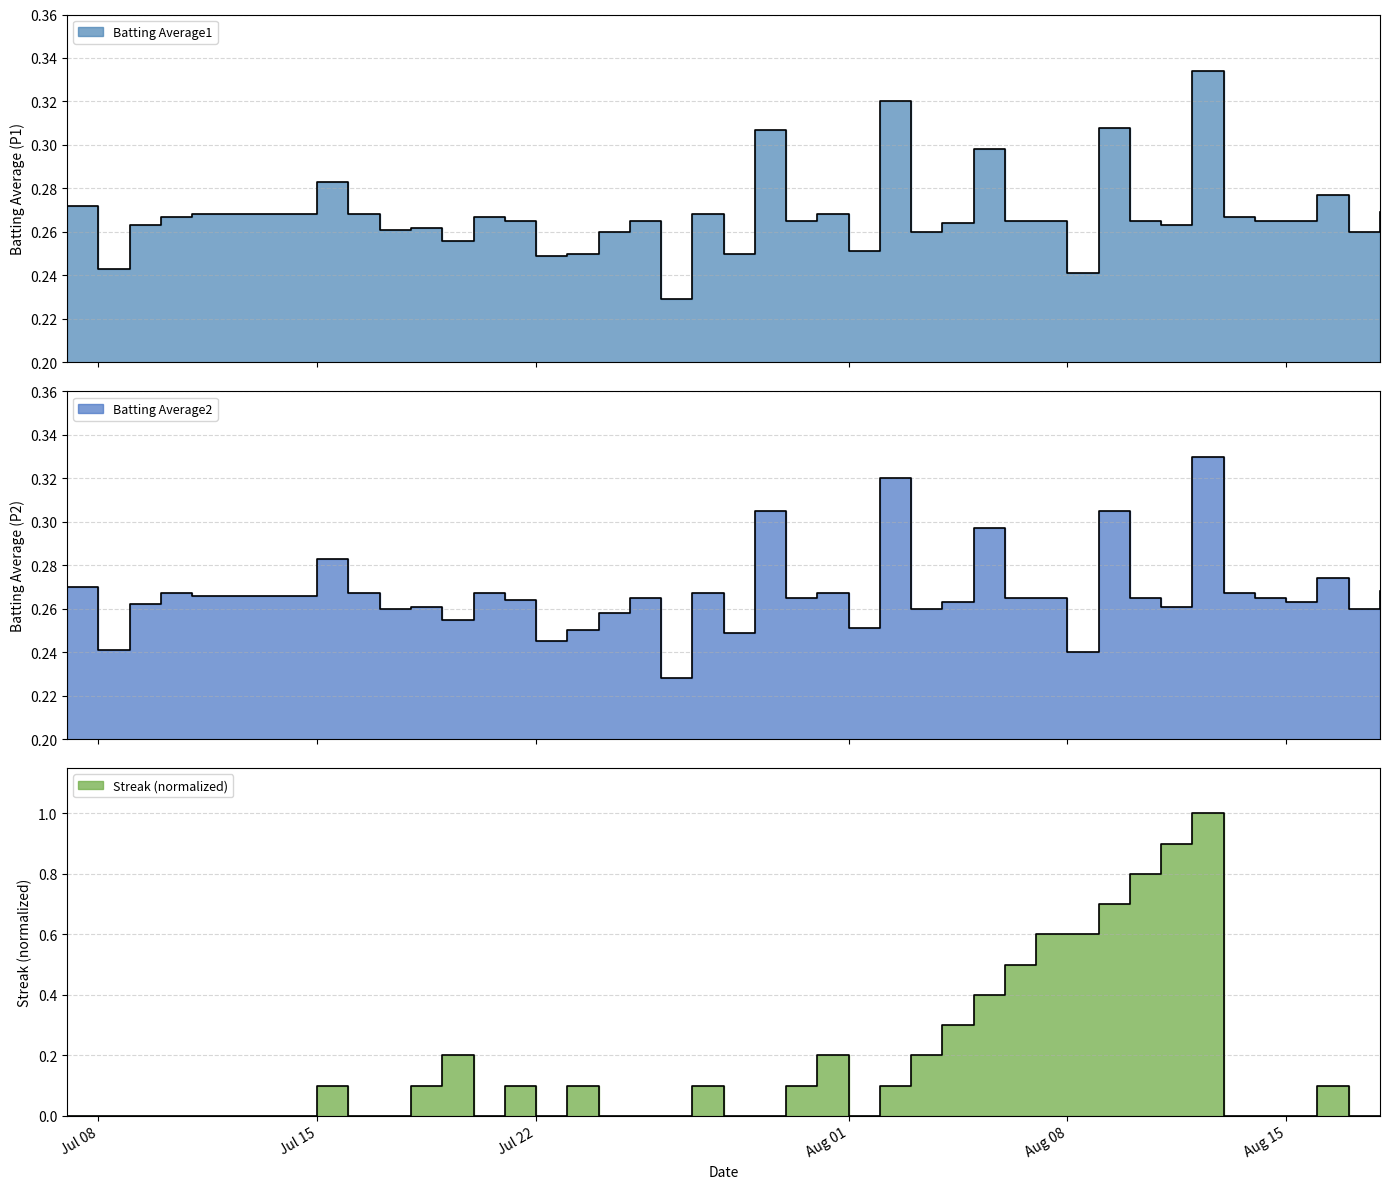

Where do Batting Average1 and Streak first cross each other?

2010-08-03 and 2010-08-04